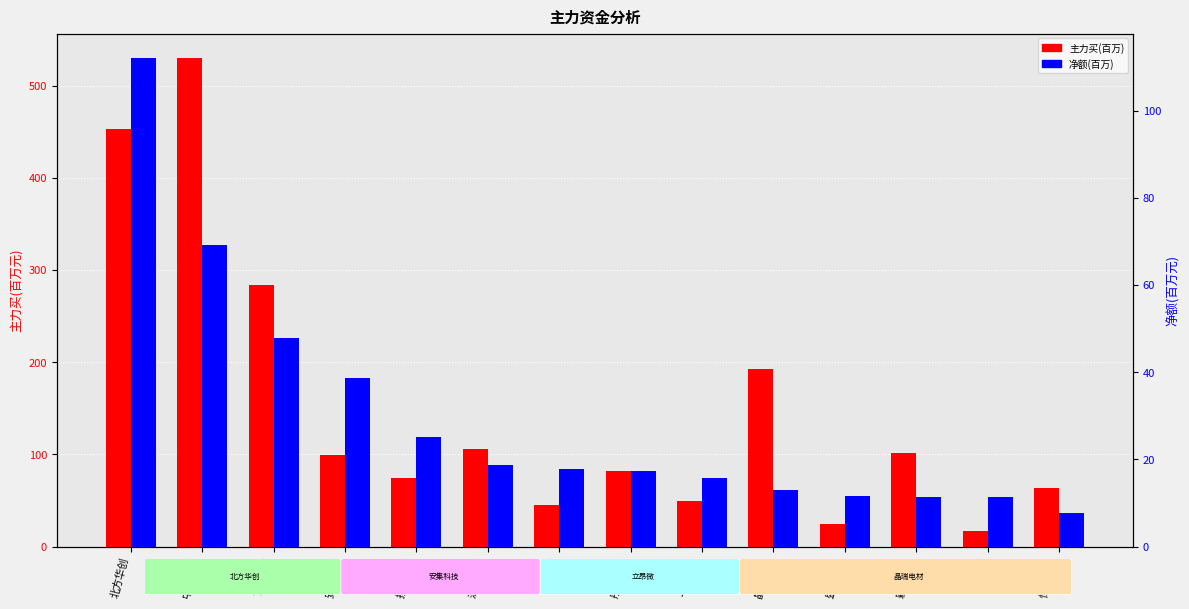

Rank the categories by 净额(百万) value from highest to lowest.

北方华创, 中微公司, TCL中环, 安集科技, 扬杰科技, 汇顶科技, 立昂微, 彤程新材, 飞凯材料, 晶瑞电材, 盛剑科技, 新莱应材, 芯朋微, 恒烁股份